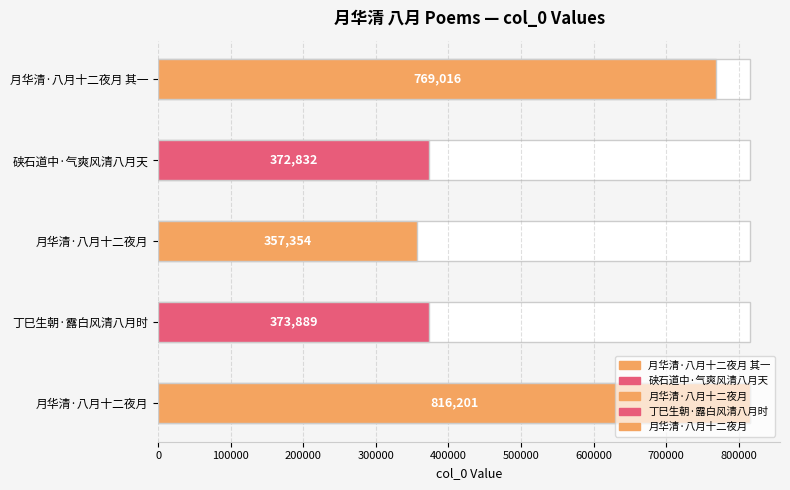

True or false: the data shows 816201 at 月华清·八月十二夜月.

True